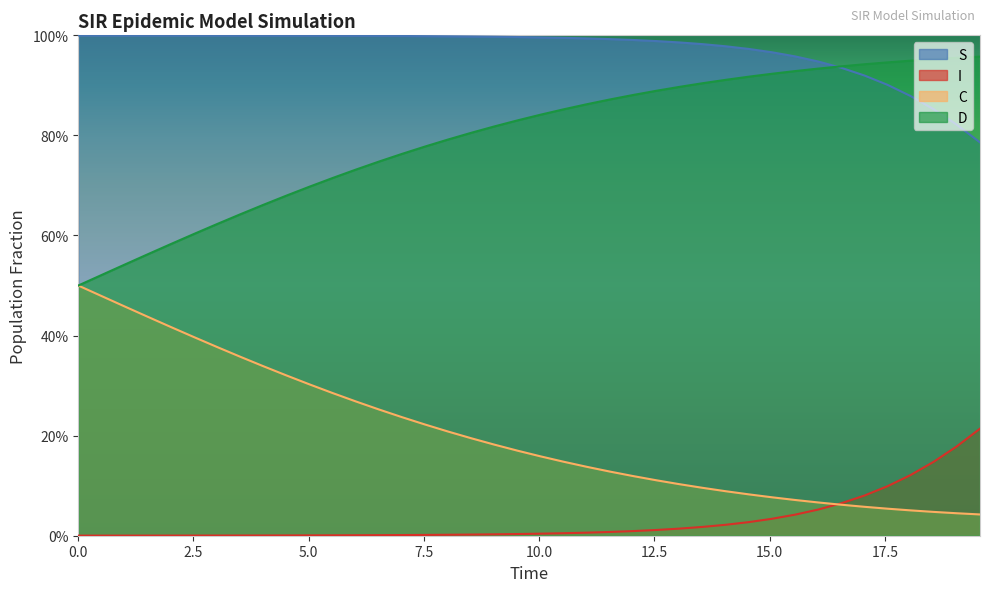

True or false: D and S cross at least once.

True